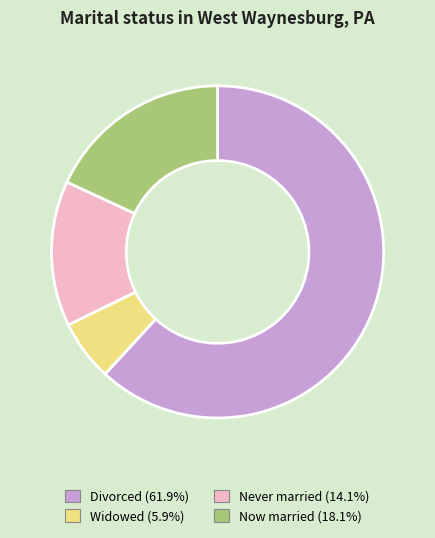

Is there any slice that represents more than half of the pie?

Yes